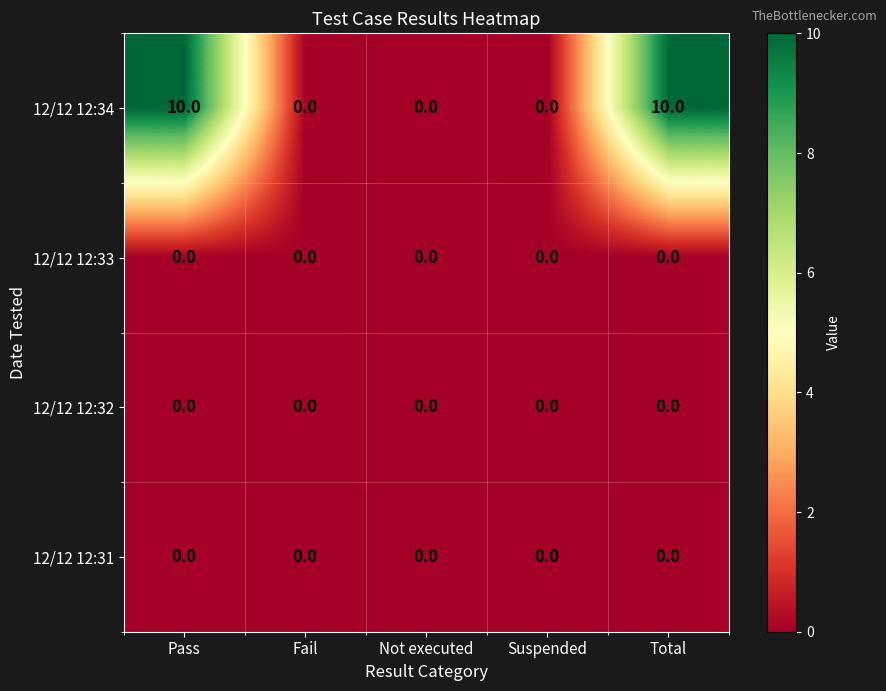

What is the average value of the 12/12 12:34 series?

4